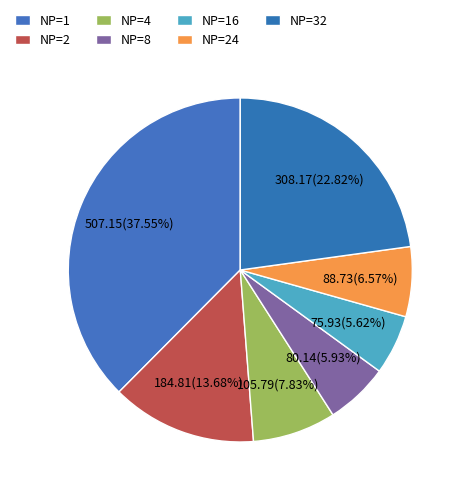

Does any single category account for the majority?

No